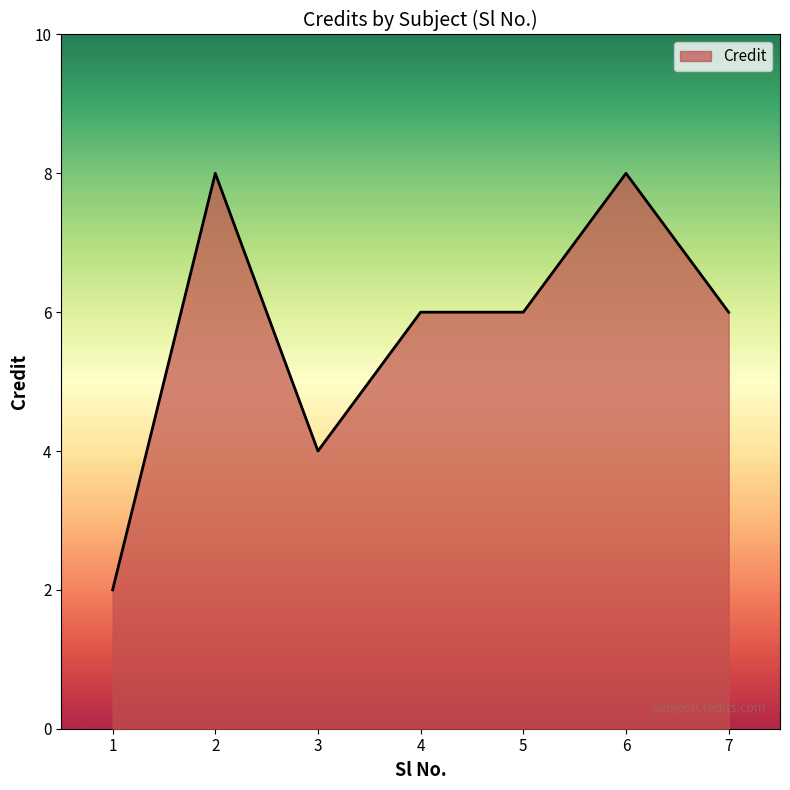

The chart shows a value of 6 at 5. True or false?

True